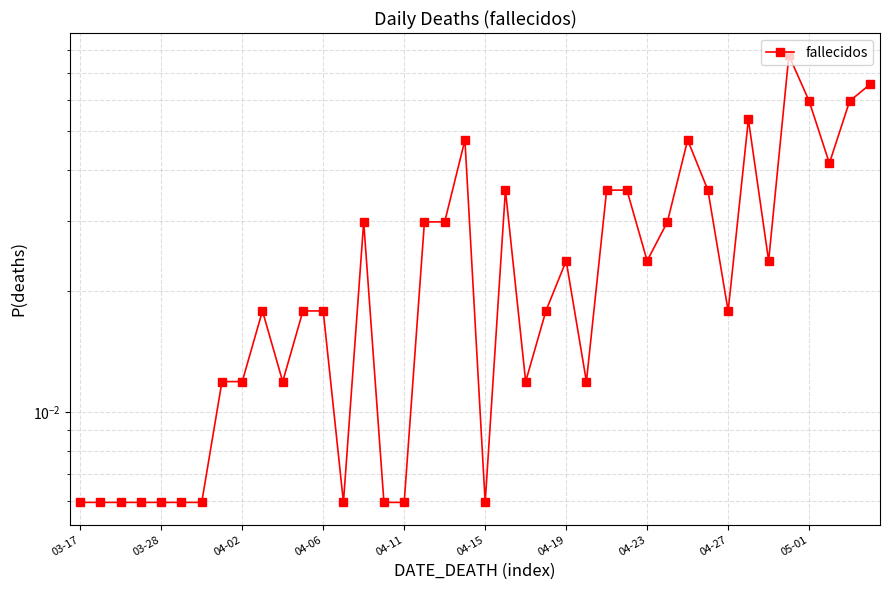

What is the sum of all values?

1.0